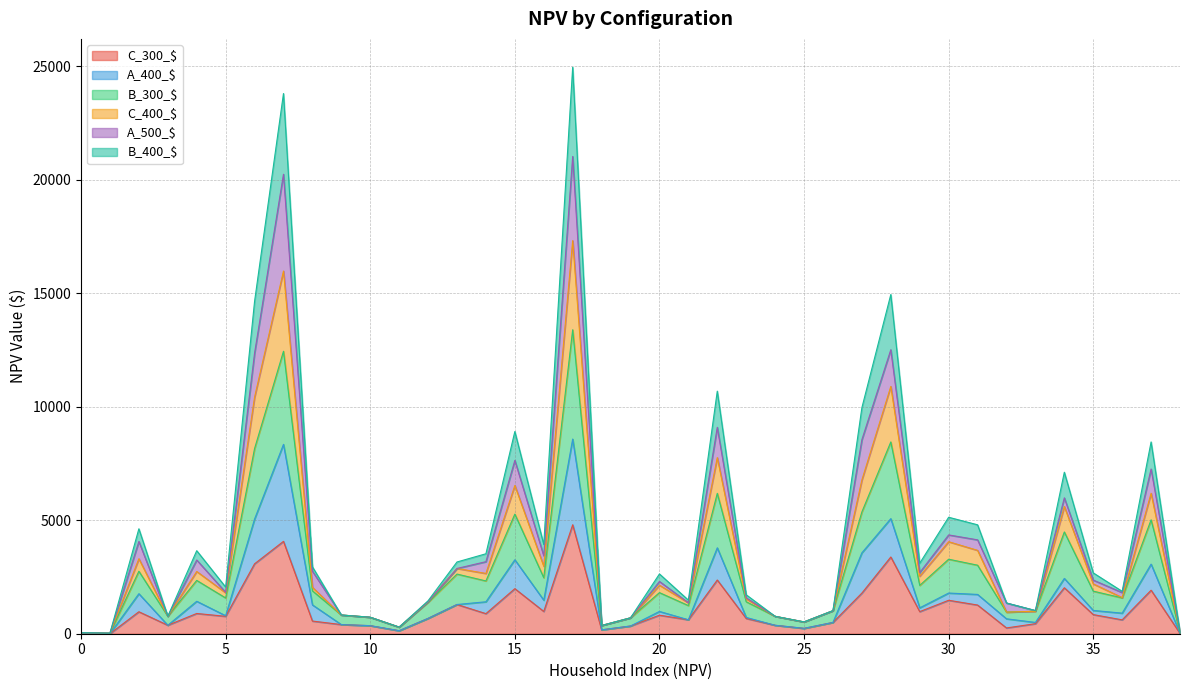

What is the spread (max minus min) of values at 17?

20150.6